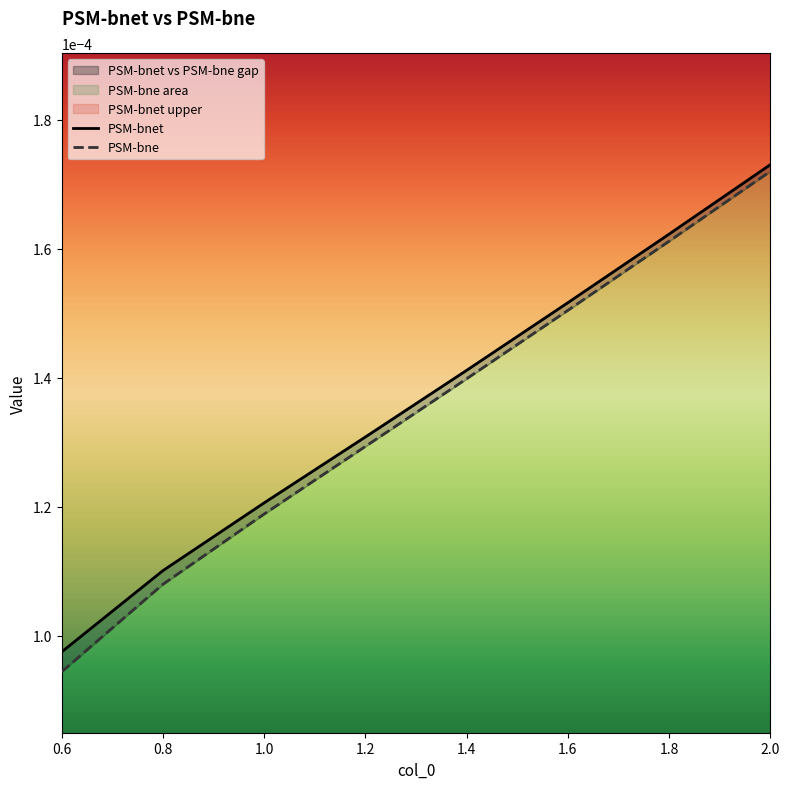

True or false: PSM-bnet has more than 2 interior local peaks.

False